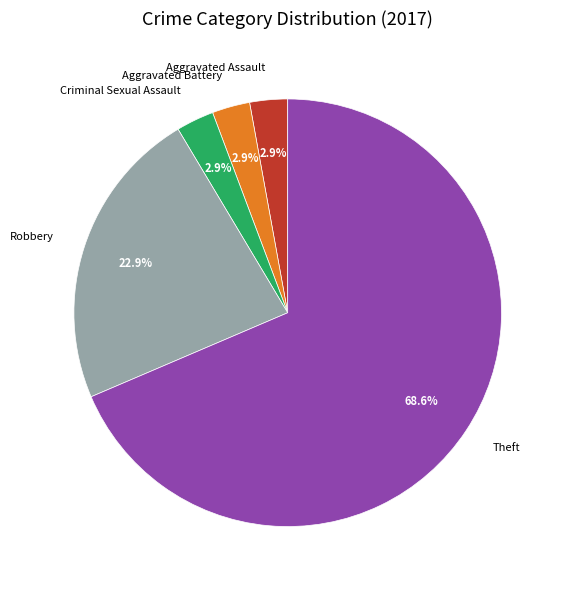

The Theft slice represents 69% of the pie. True or false?

True